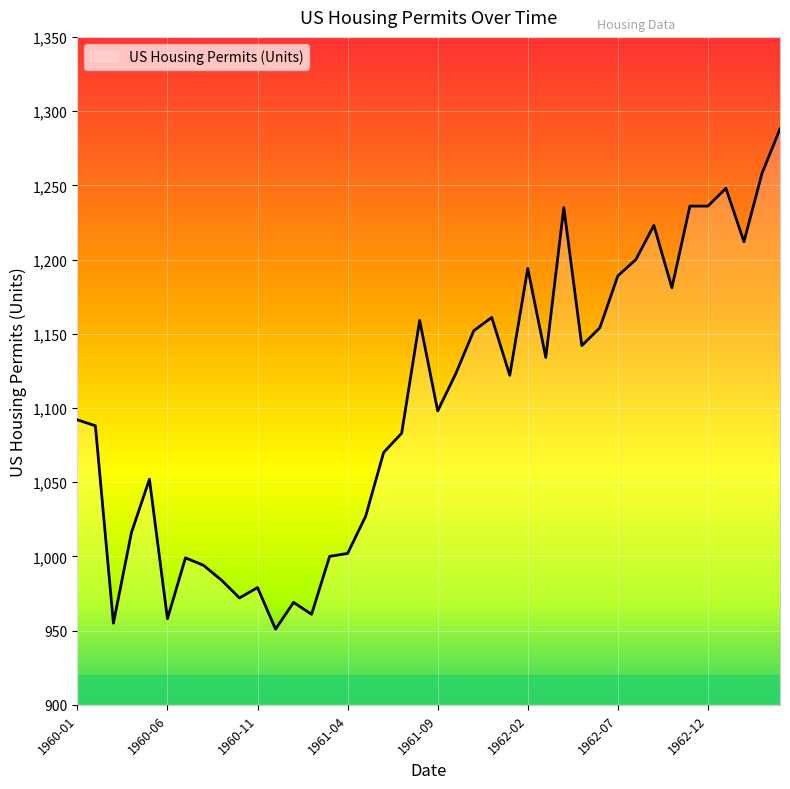

What is the difference between the maximum and minimum values?

337